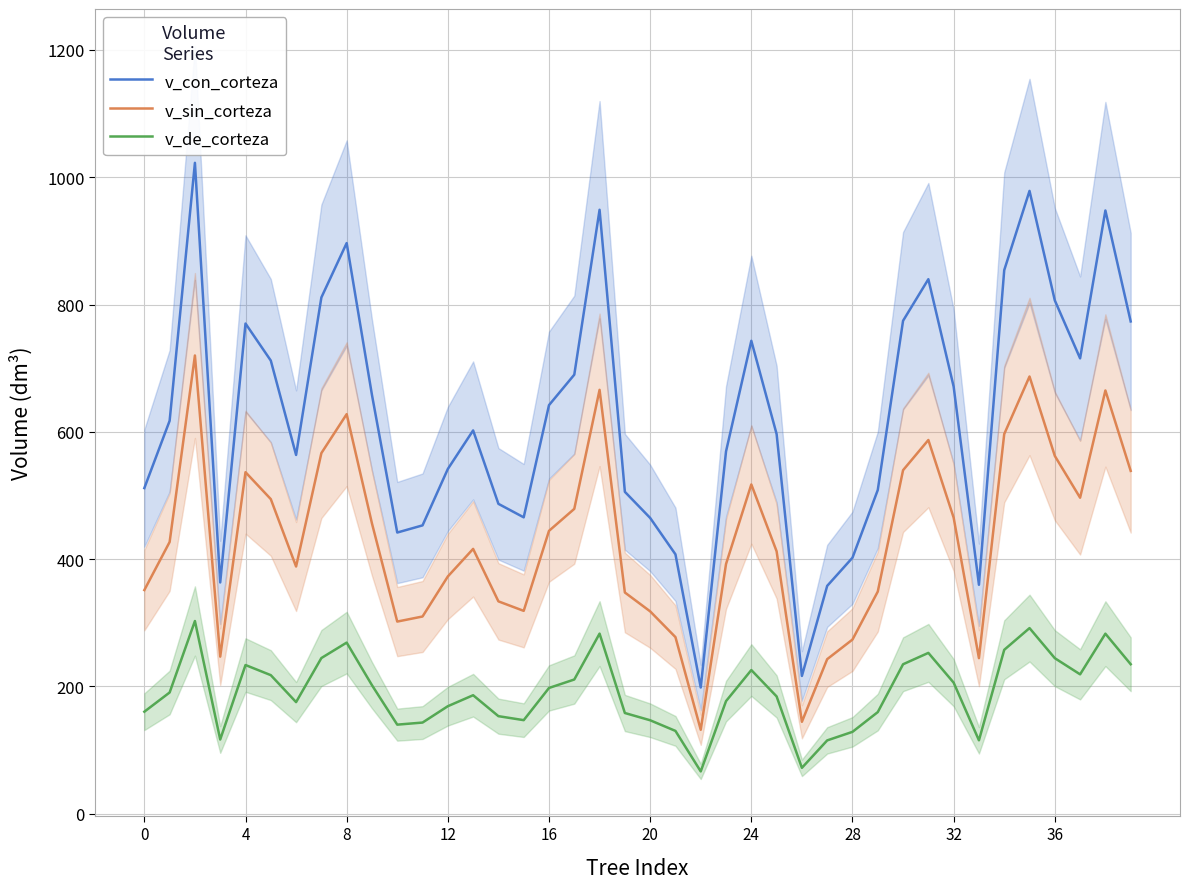

True or false: v_con_corteza has more than 2 interior local peaks.

True